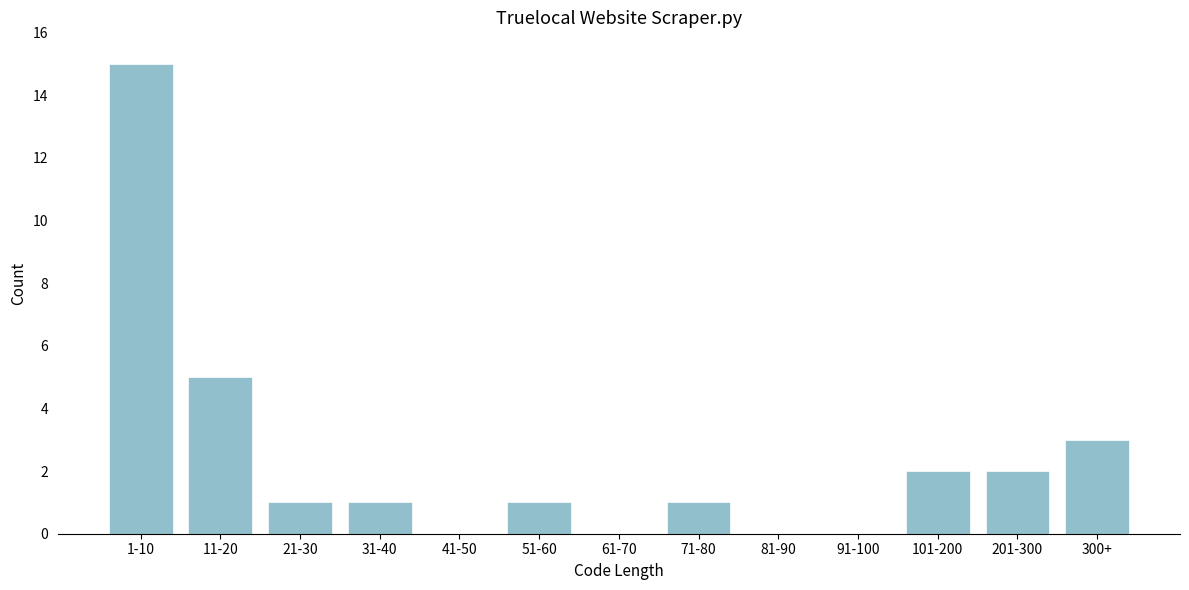

Reading right to left, what are all the values shown in this chart?

300+=3	201-300=2	101-200=2	91-100=0	81-90=0	71-80=1	61-70=0	51-60=1	41-50=0	31-40=1	21-30=1	11-20=5	1-10=15